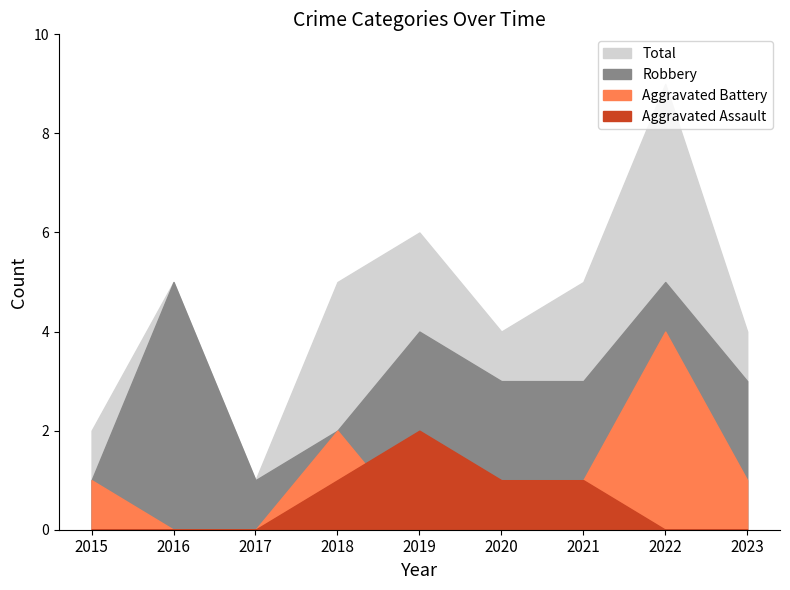

Reading left to right, what are all the values shown in this chart?

Aggravated Assault: 0	0	0	1	2	1	1	0	0
Aggravated Battery: 1	0	0	2	0	0	1	4	1
Robbery: 1	5	1	2	4	3	3	5	3
Total: 2	5	1	5	6	4	5	9	4